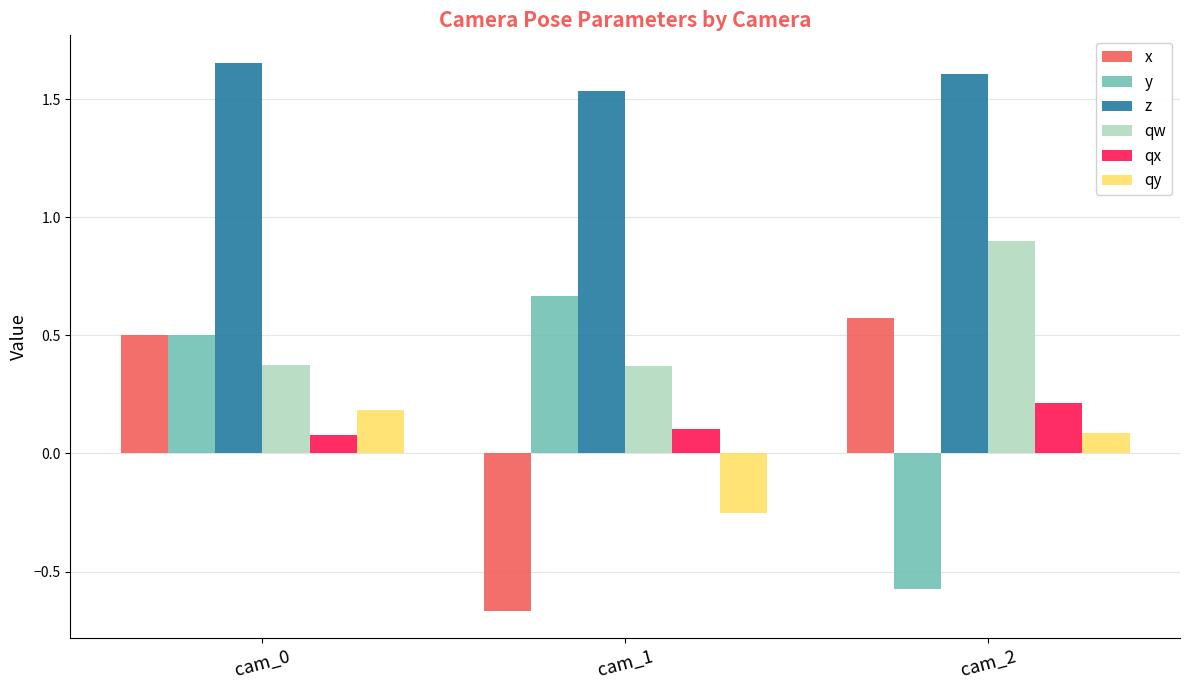

Does the chart contain stacked bars?

No